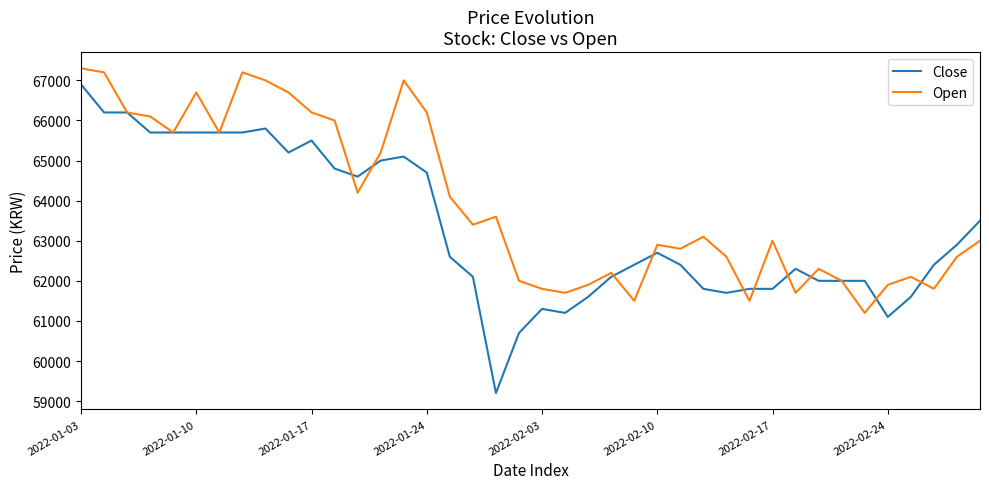

How many series are shown in this chart?

2